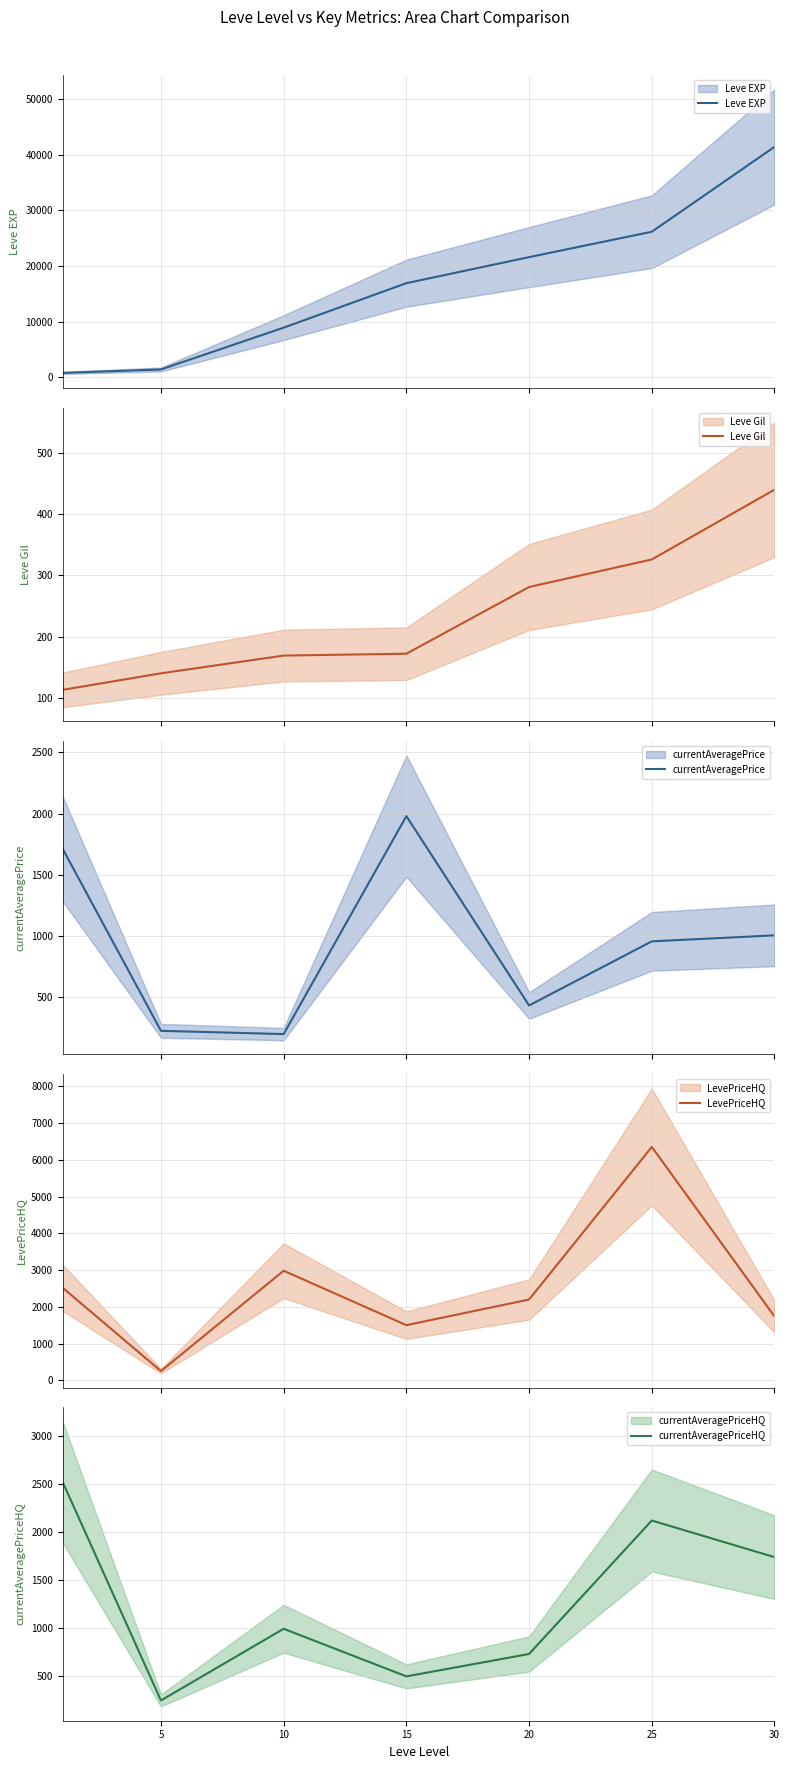

What are all the series names shown in the legend?

Leve EXP, Leve Gil, currentAveragePrice, LevePriceHQ, currentAveragePriceHQ